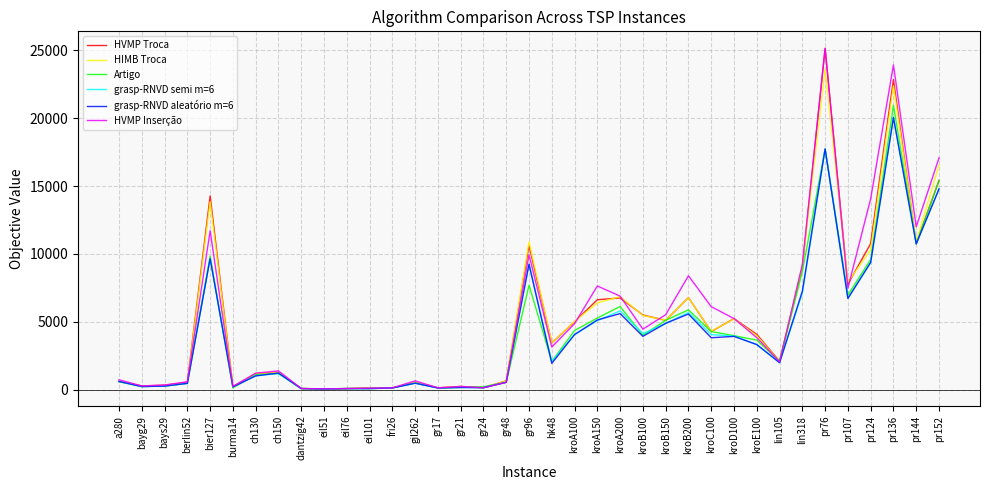

At which label does HVMP Troca first exceed 3454?

bier127